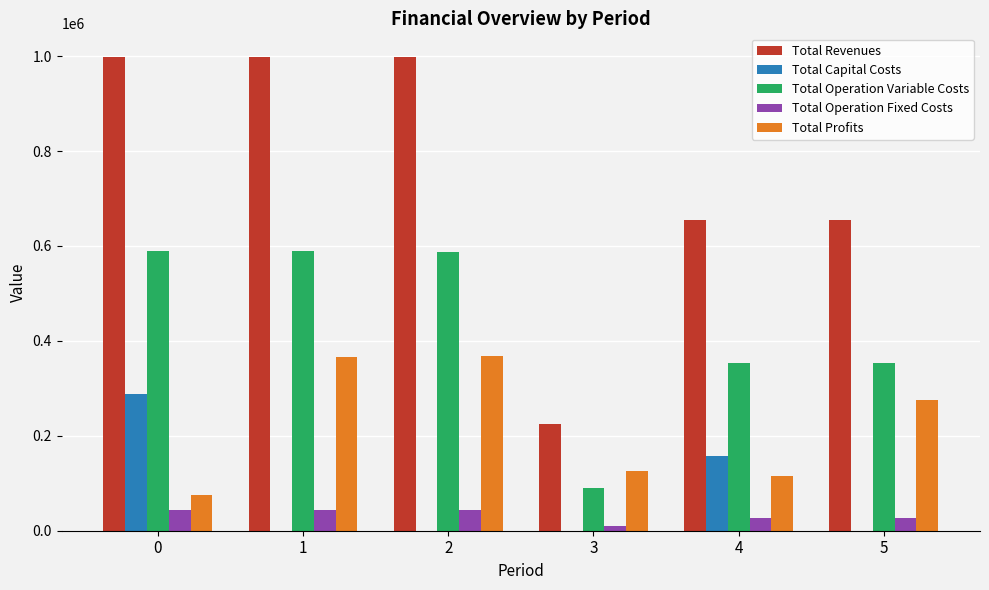

True or false: Total Operation Variable Costs has a value of 590450.0 at 0.

True